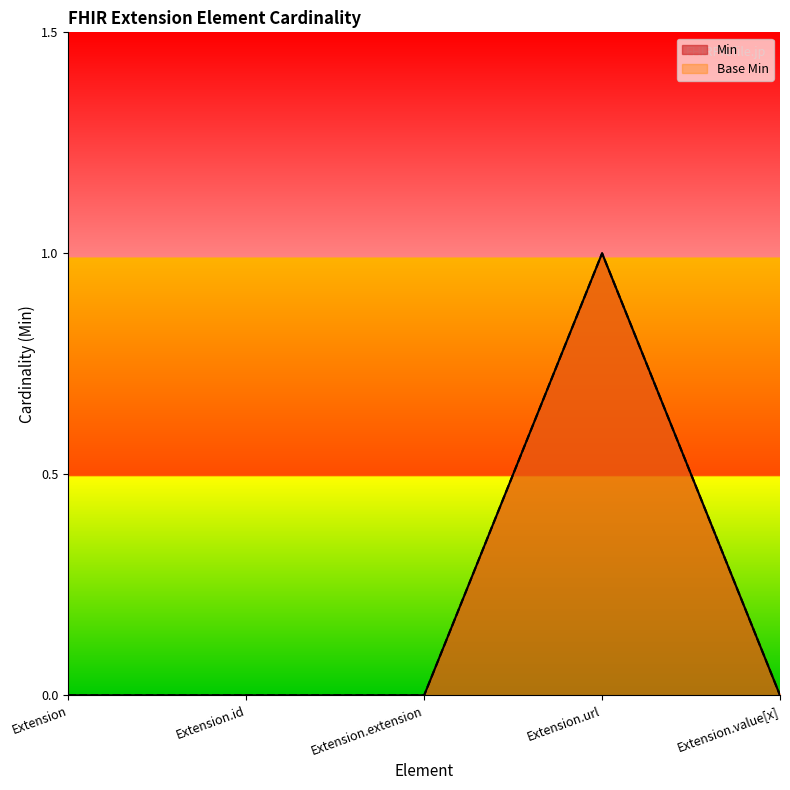

What is the label of the 5th point from the right?

Extension